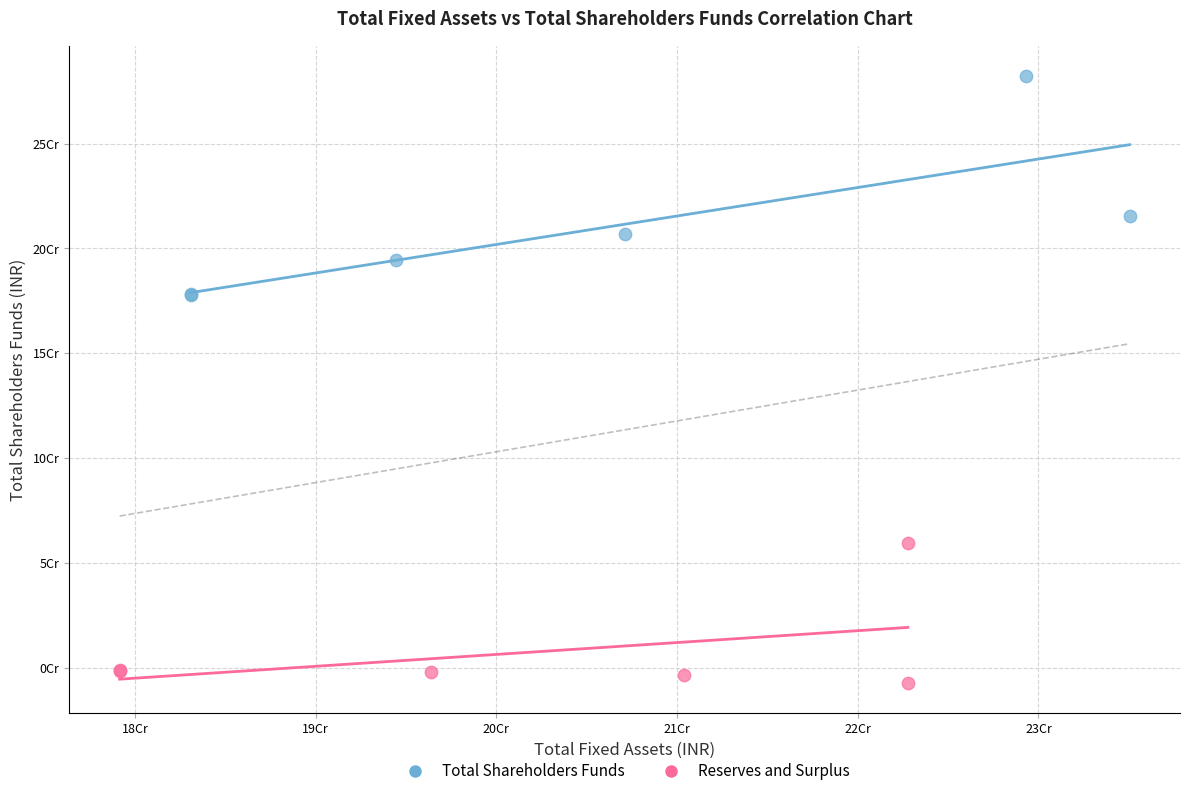

Which series has the largest Y range (max minus min)?

Total Shareholders Funds